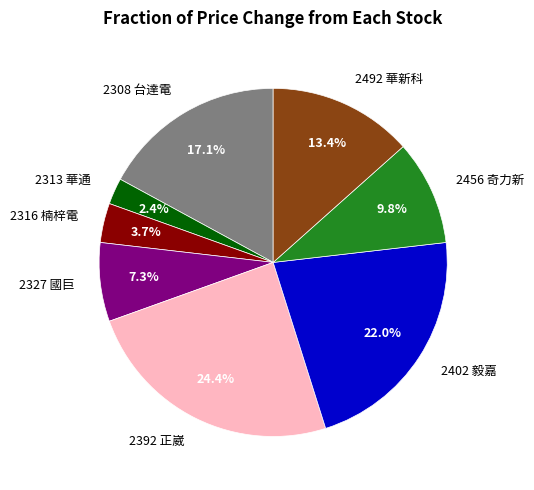

How many segments does this pie chart have?

8